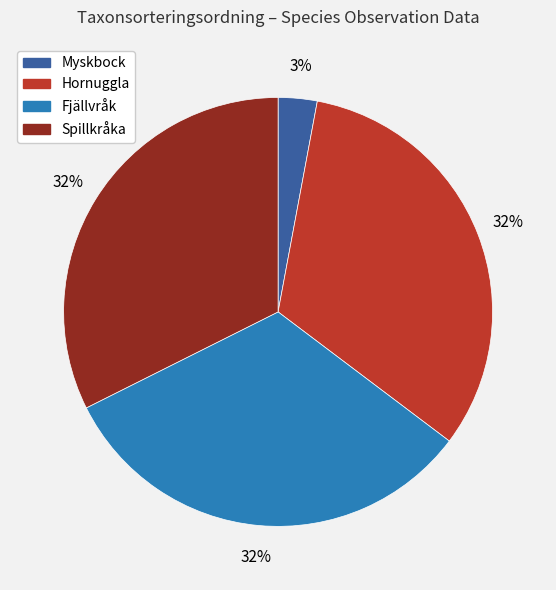

Do Fjällvråk and Hornuggla together represent more than half of the pie?

Yes